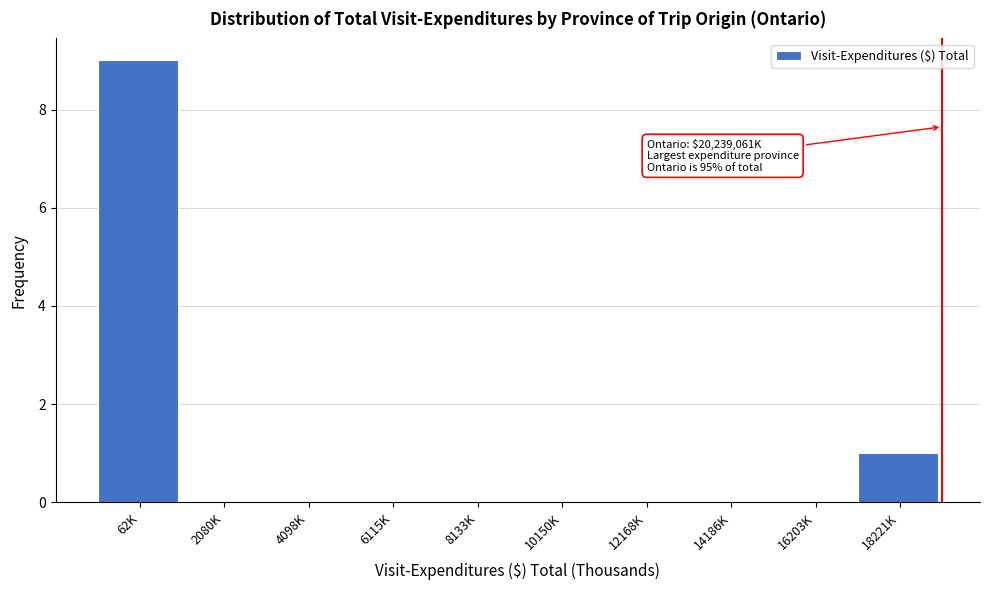

Reading left to right, list all the values displayed in this chart.

62K=9	2080K=0	4098K=0	6115K=0	8133K=0	10150K=0	12168K=0	14186K=0	16203K=0	18221K=1